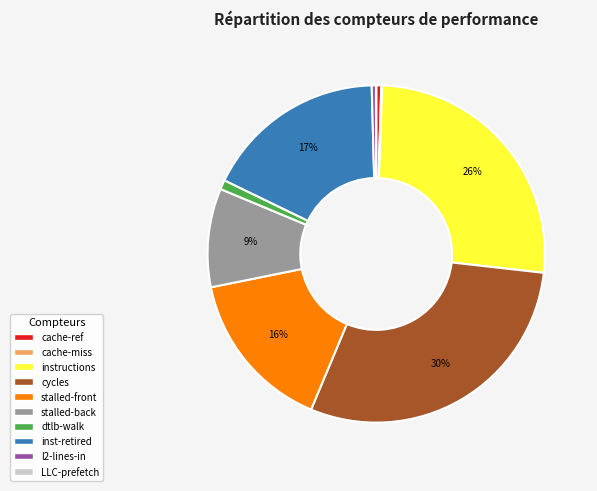

To the nearest percent, what is the average slice percentage?

10%